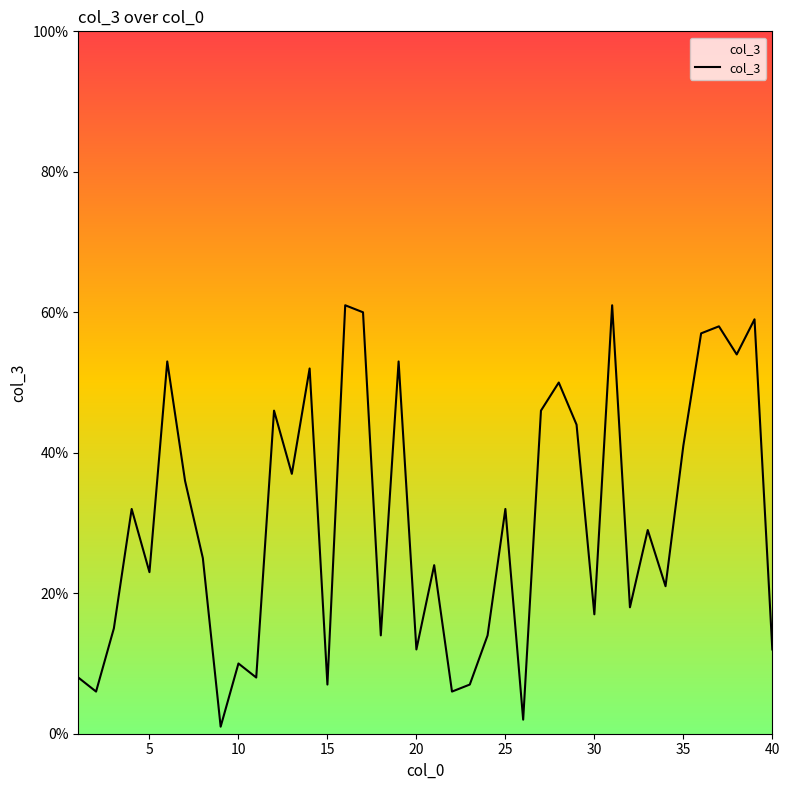

What is the maximum value shown in the chart?

61